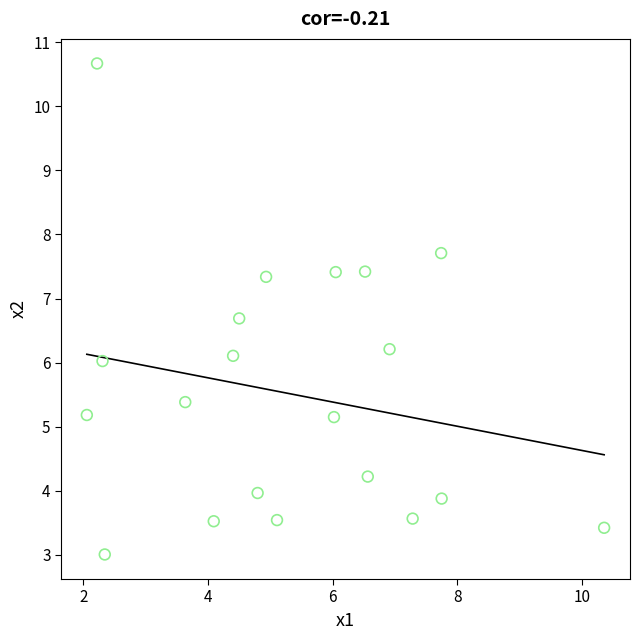

What is the range of Y values (max minus min)?

7.7